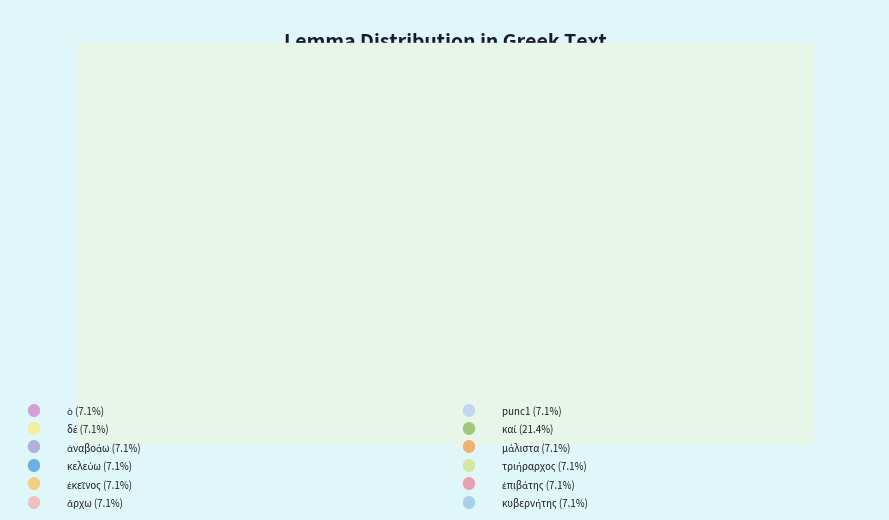

Approximately how many times larger is the value at καί compared to ἐκεῖνος?

3.0